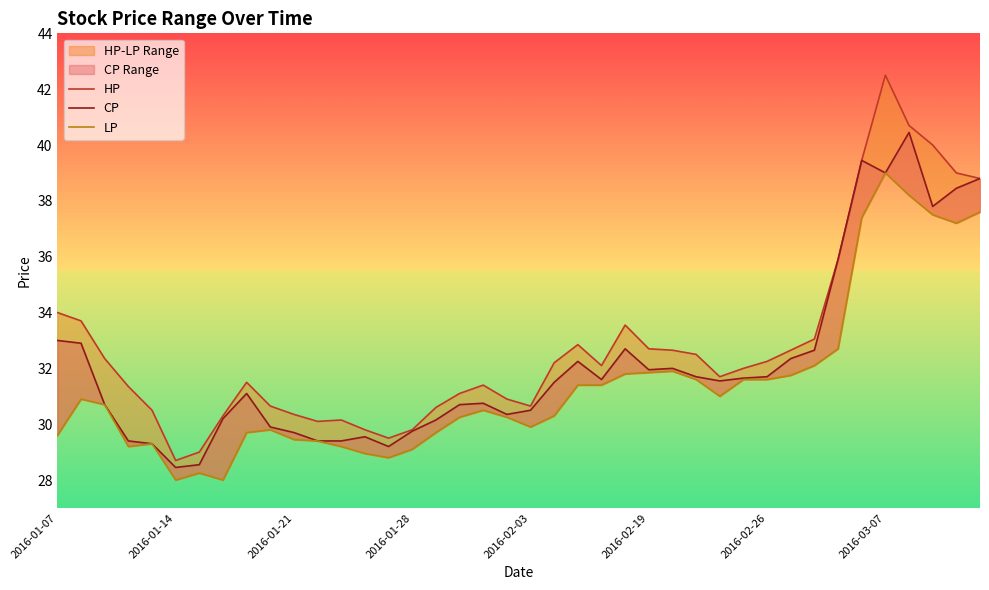

At how many categories does at least one series exceed 31?

26